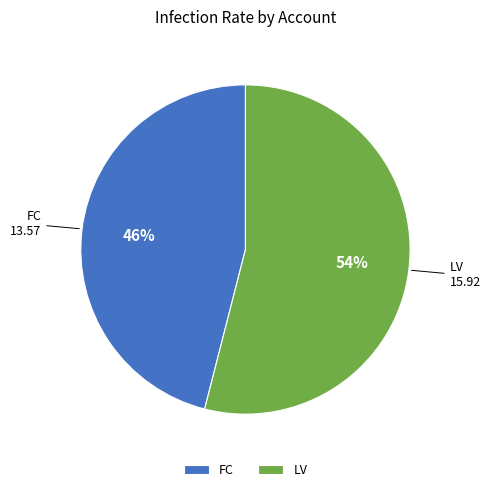

Which has a higher value, LV or FC?

LV